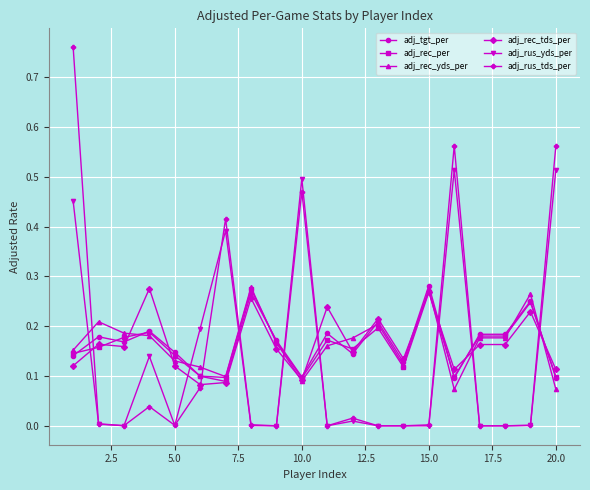

True or false: adj_rec_per has more than 1 interior local peaks.

True